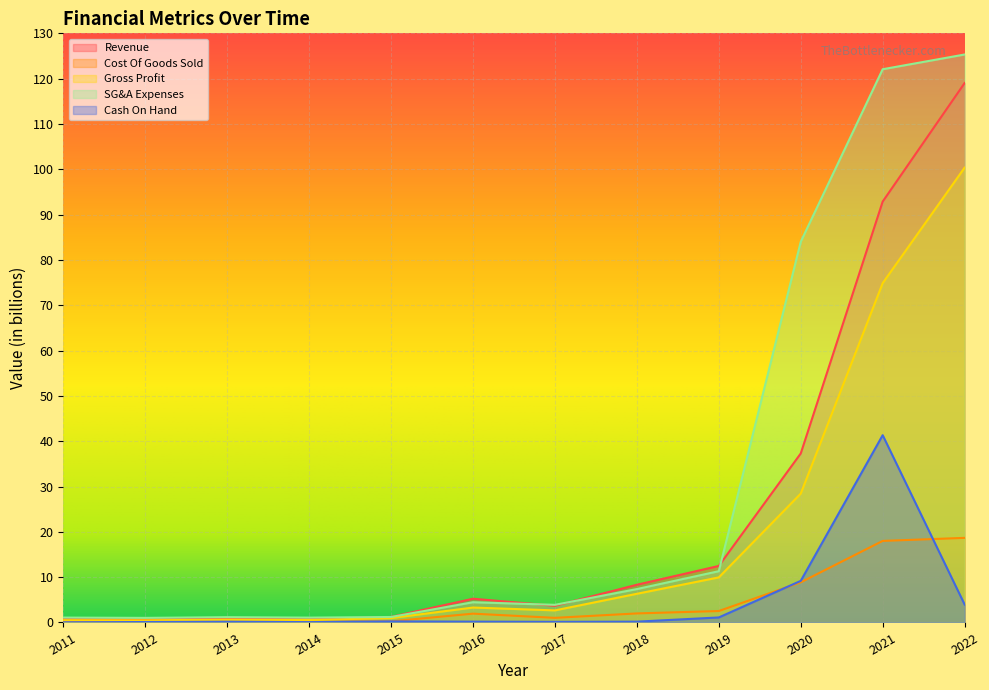

Which category has the highest value in the Revenue series?

2022